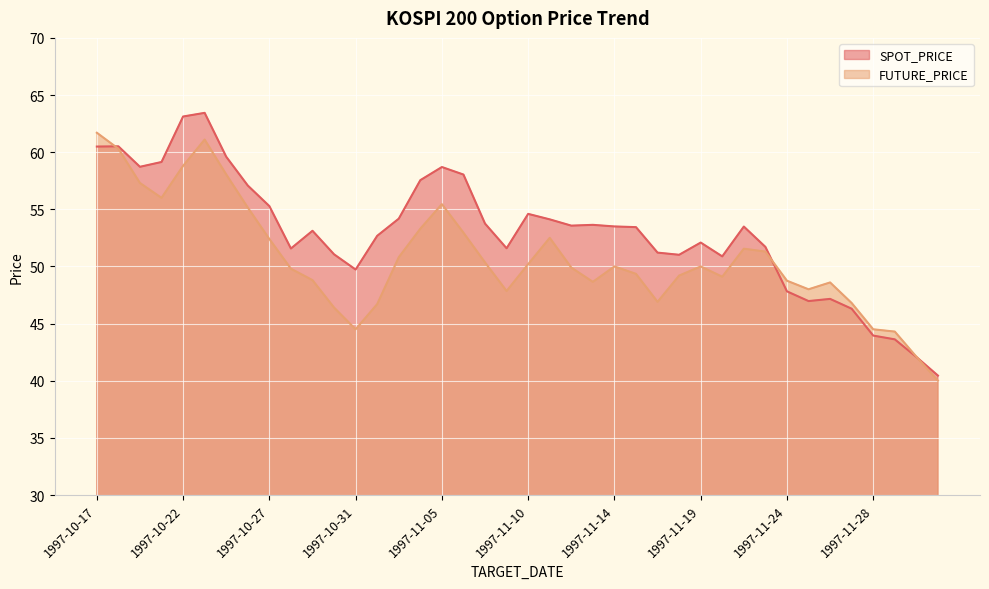

What is the difference between the highest and lowest values at 1997-11-29?

0.7